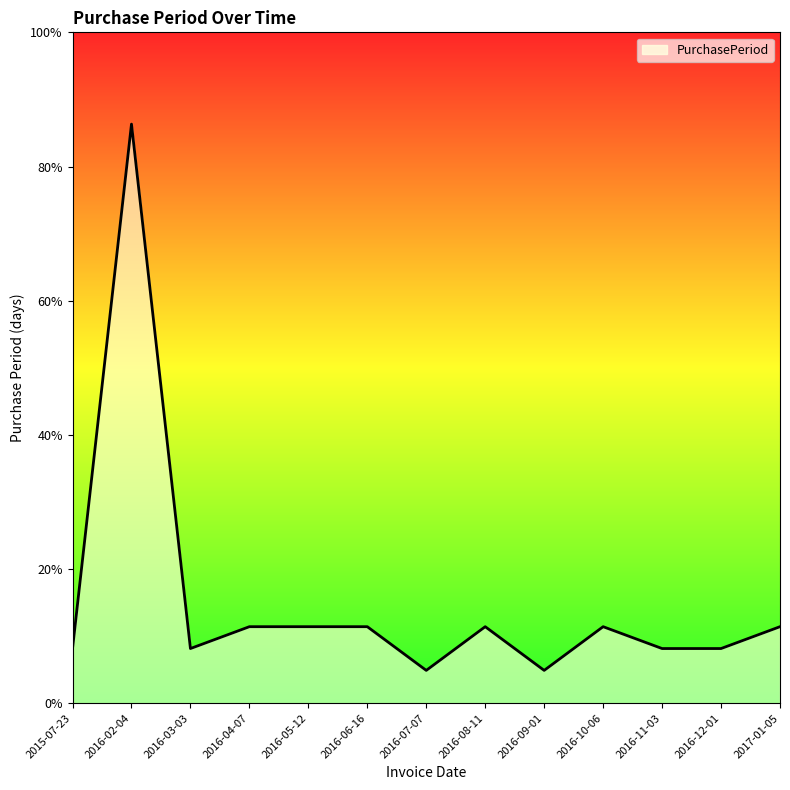

What is the label of the 9th point from the left?

2016-09-01